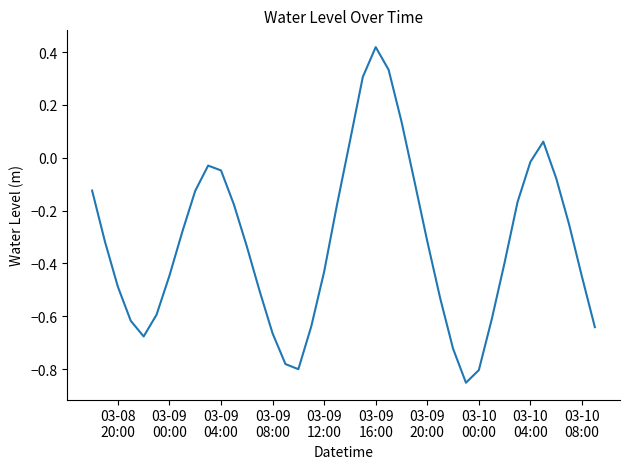

What is the difference between the maximum and minimum values?

1.3